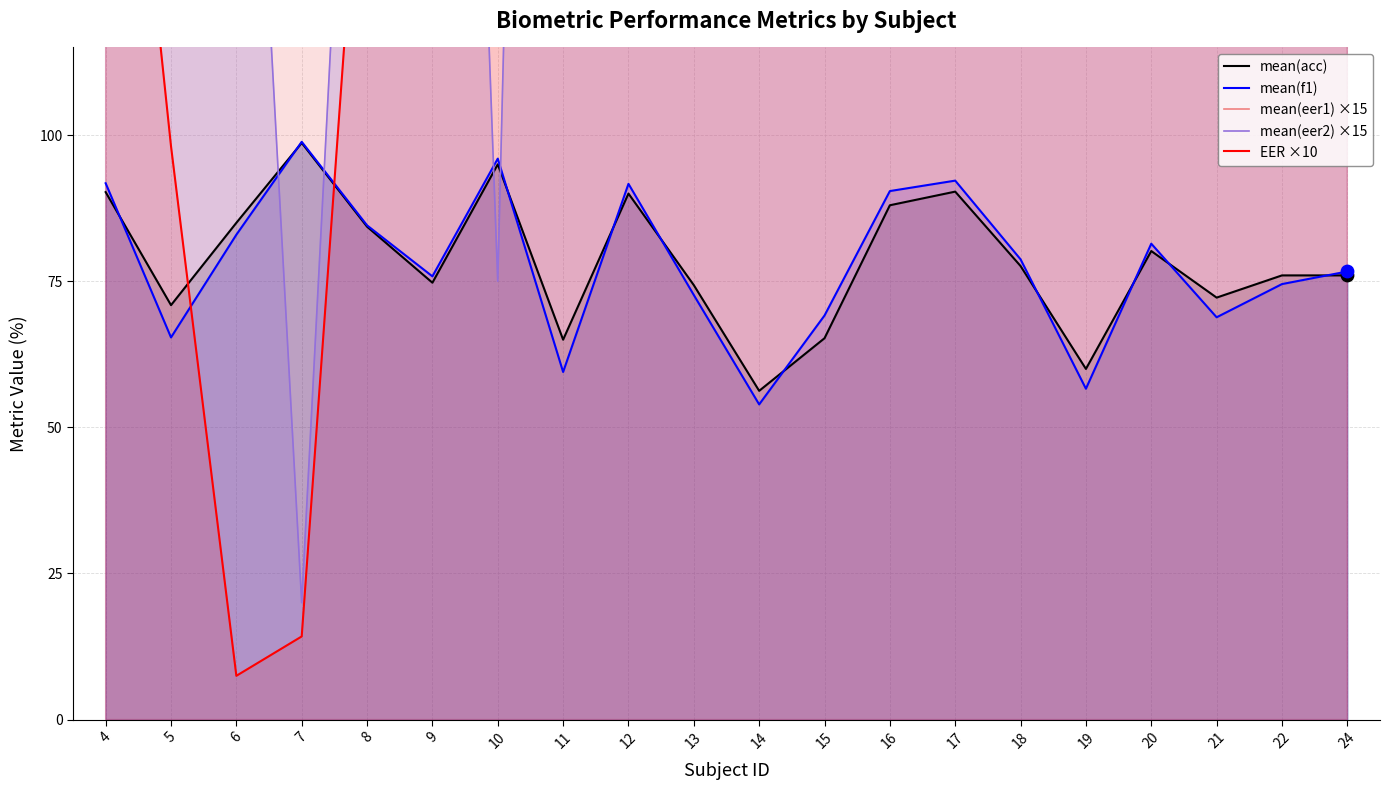

At how many categories does at least one series exceed 593?

8